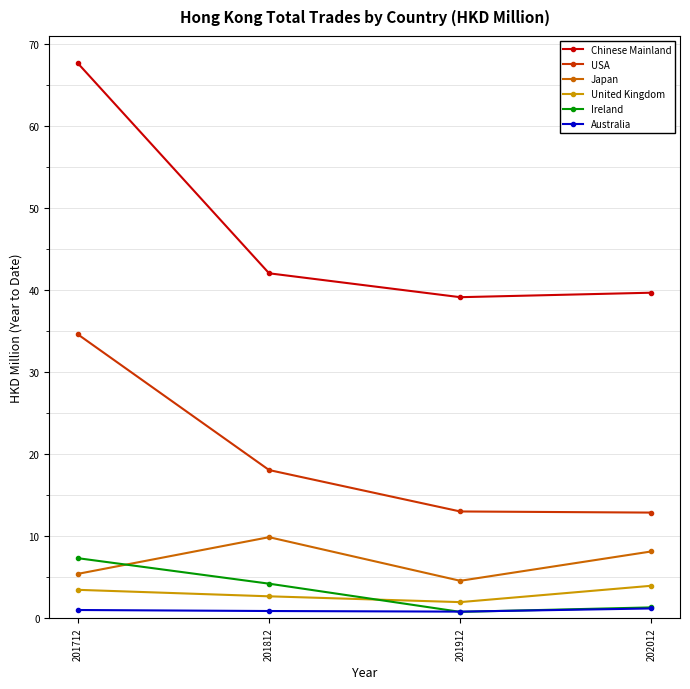

Where is Chinese Mainland nearest to the value 53?

201812